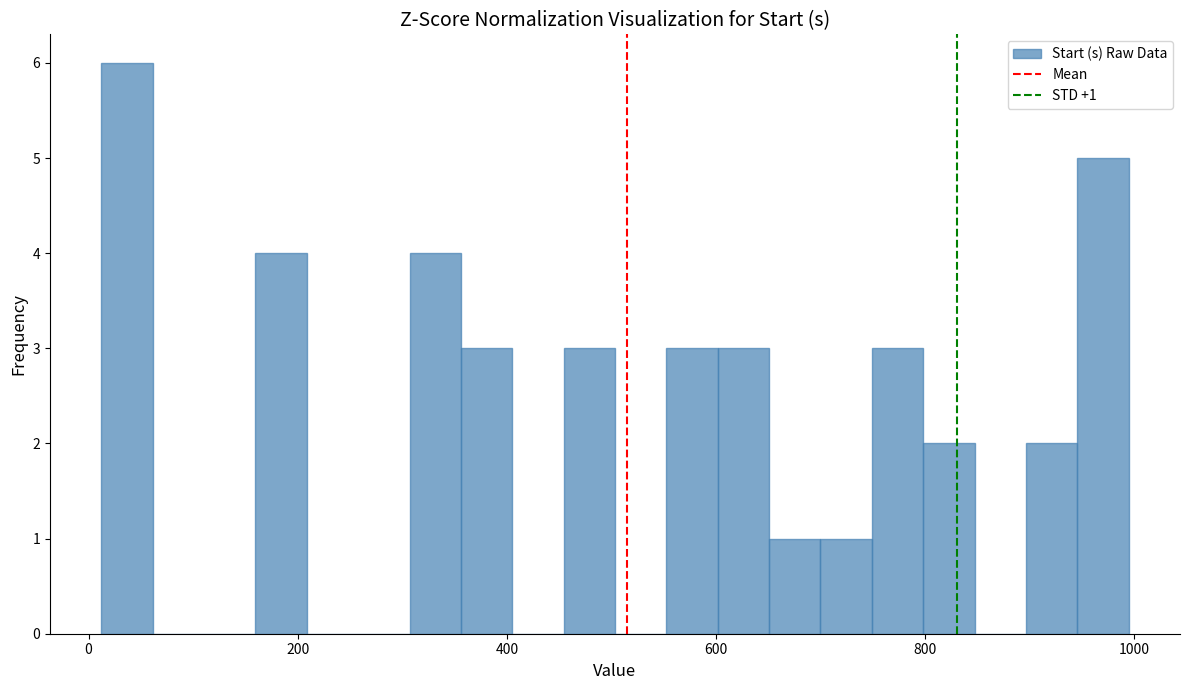

Around what value on the x-axis is the tallest bar? Give the approximate position of its centre, as read against the axis.

40